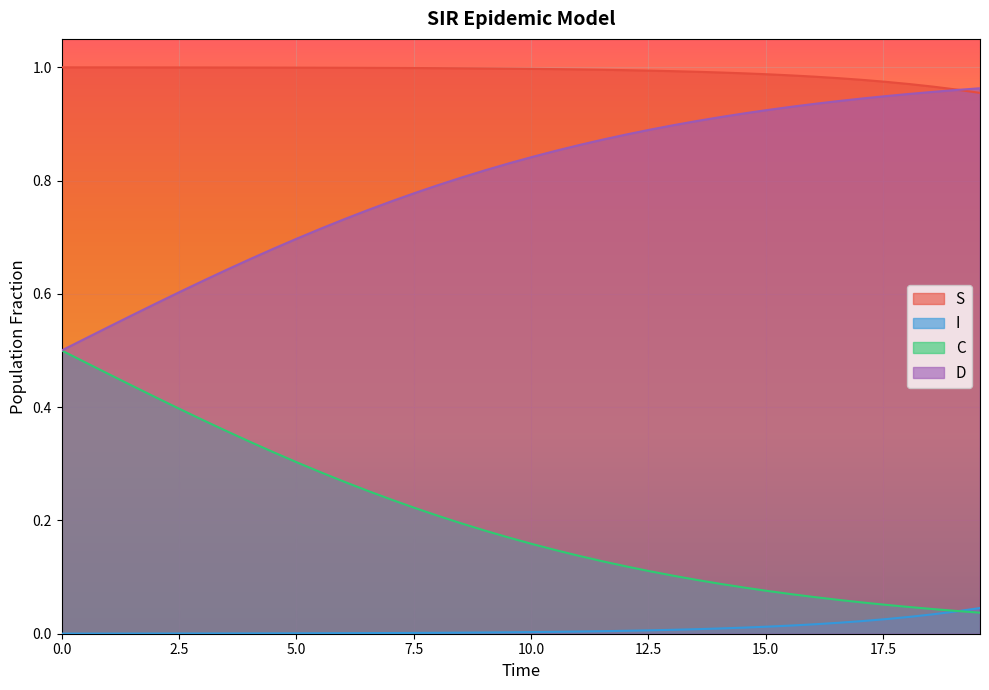

True or false: I and D intersect in this chart.

False